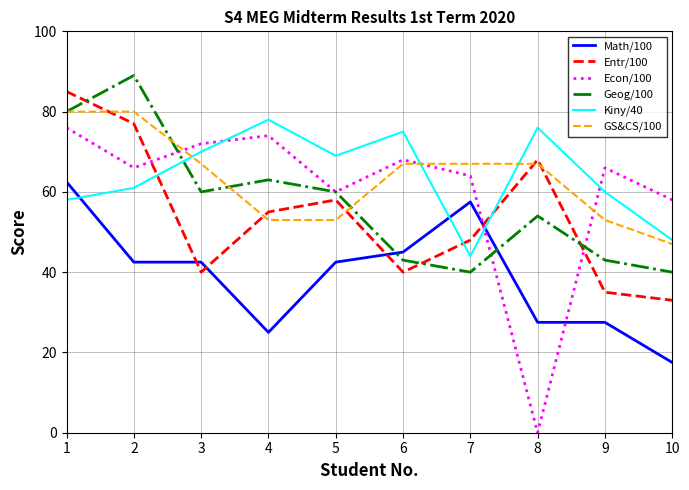

The Entr/100 series shows 85.0 at 1. True or false?

True